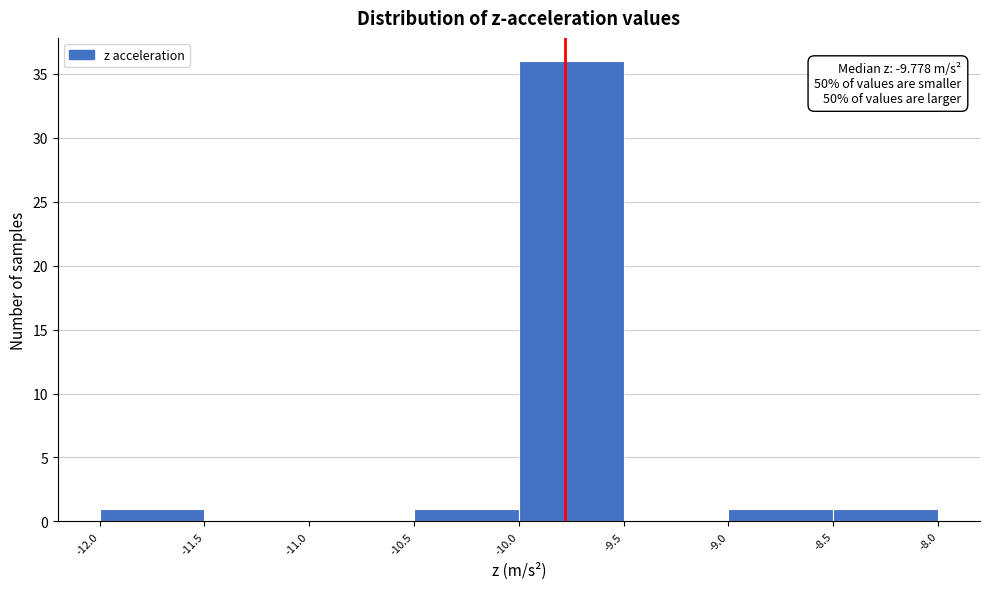

Which range on the x-axis has the tallest bar?

-10.0 to -9.5